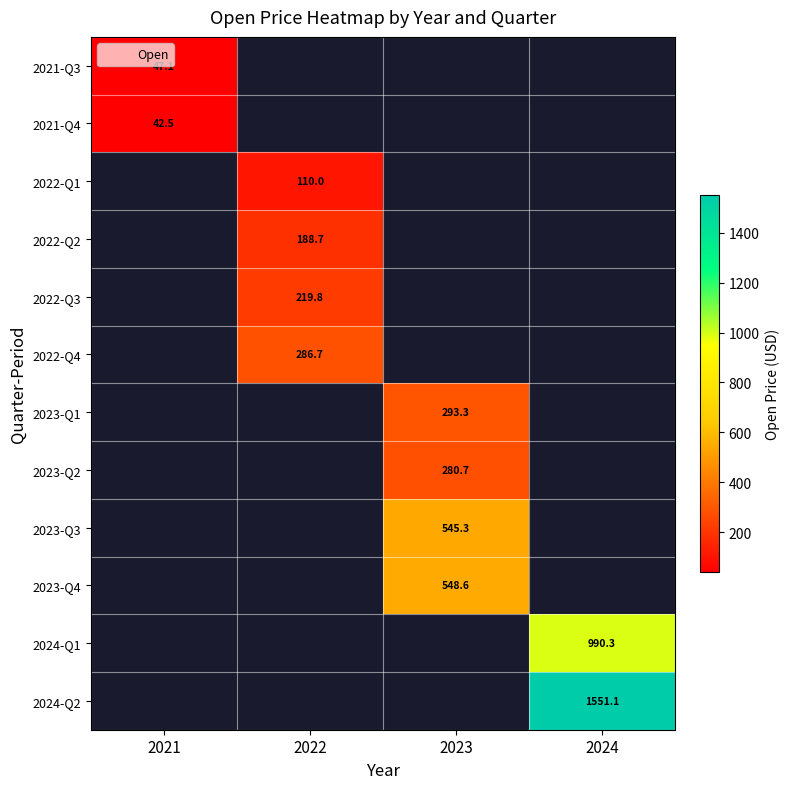

At which category does the chart reach its minimum across all series?

2021